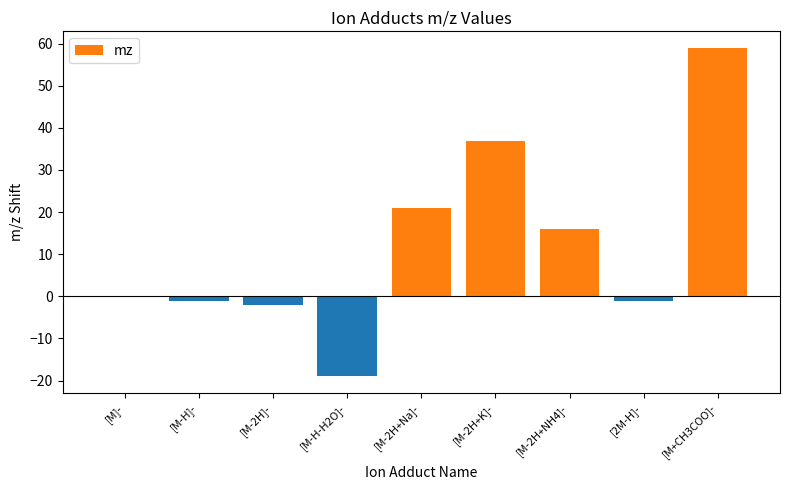

What is the difference between the values at [M-2H+K]- and [M-H-H2O]-?

56.0